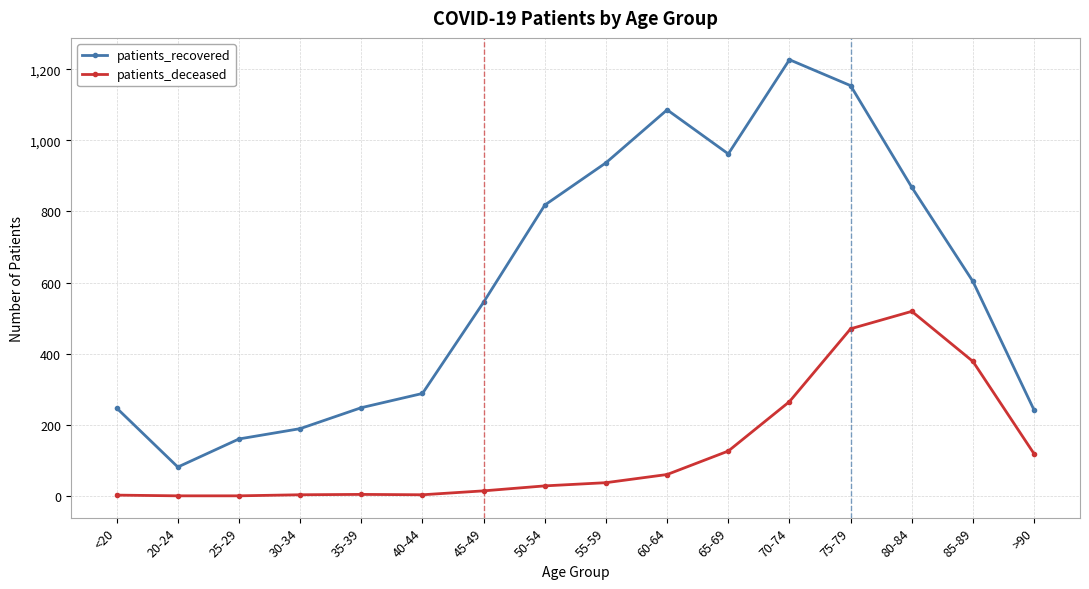

Does the chart display data point markers on the line(s)?

Yes